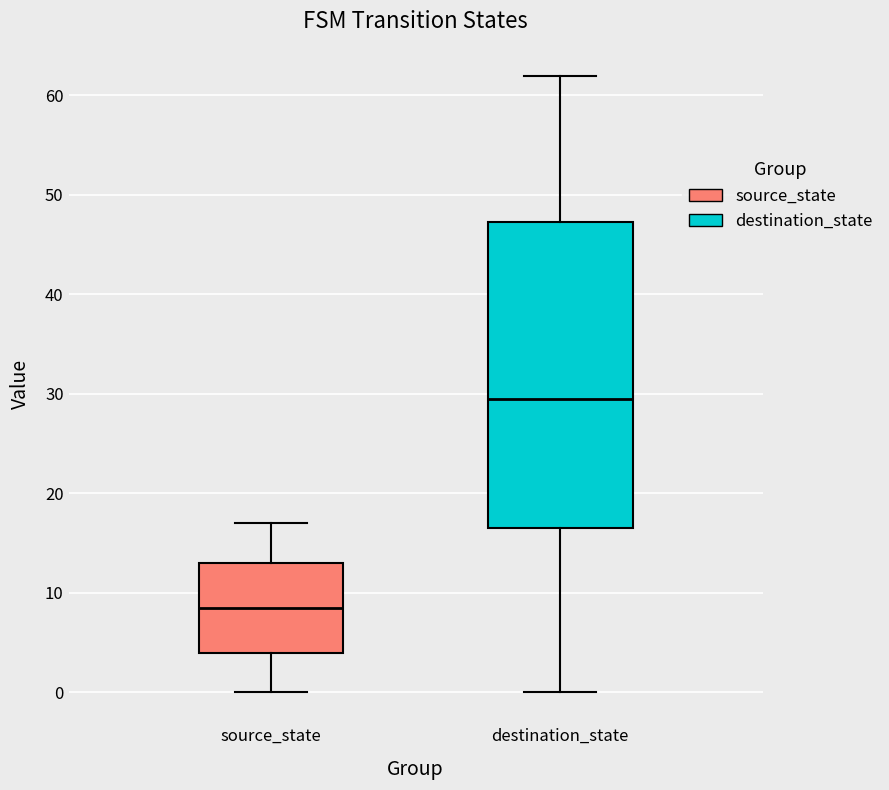

Where is the upper edge of the box for source_state on the y-axis? The values are not printed on the chart, so give them approximately, as read against the axis.

13